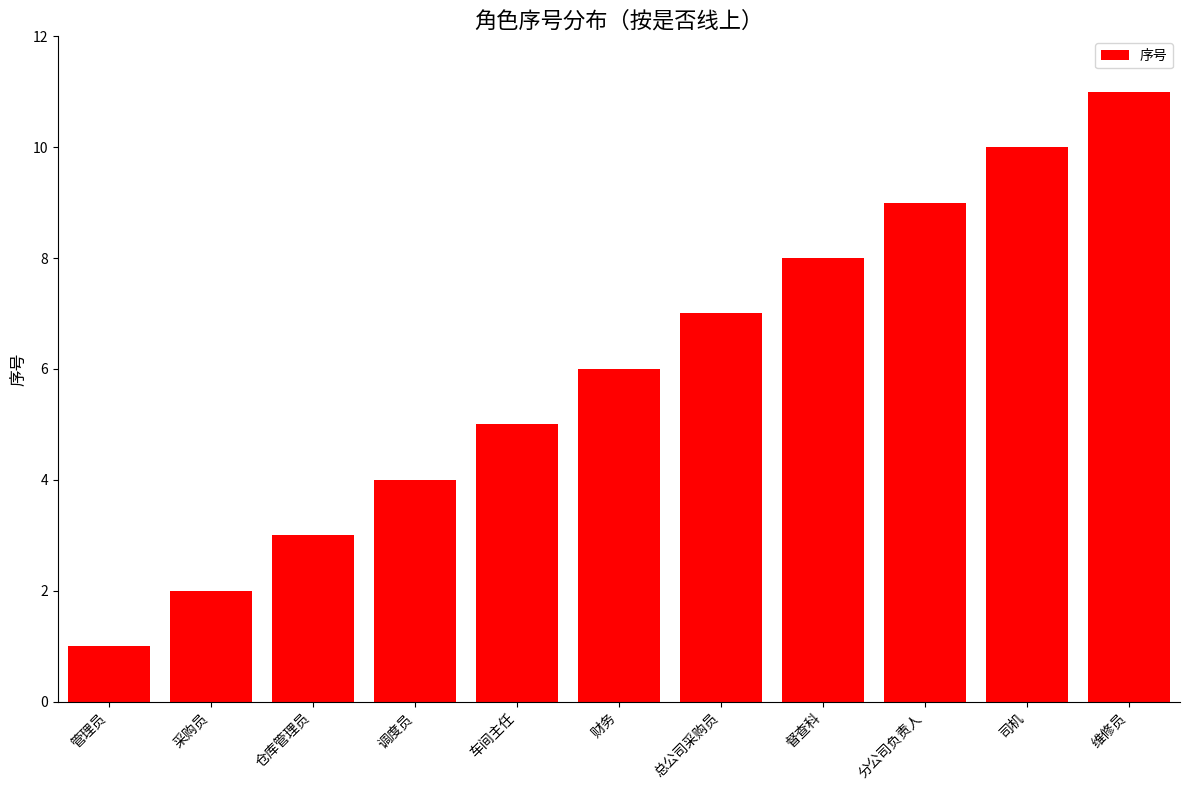

How many data points does each series have?

11